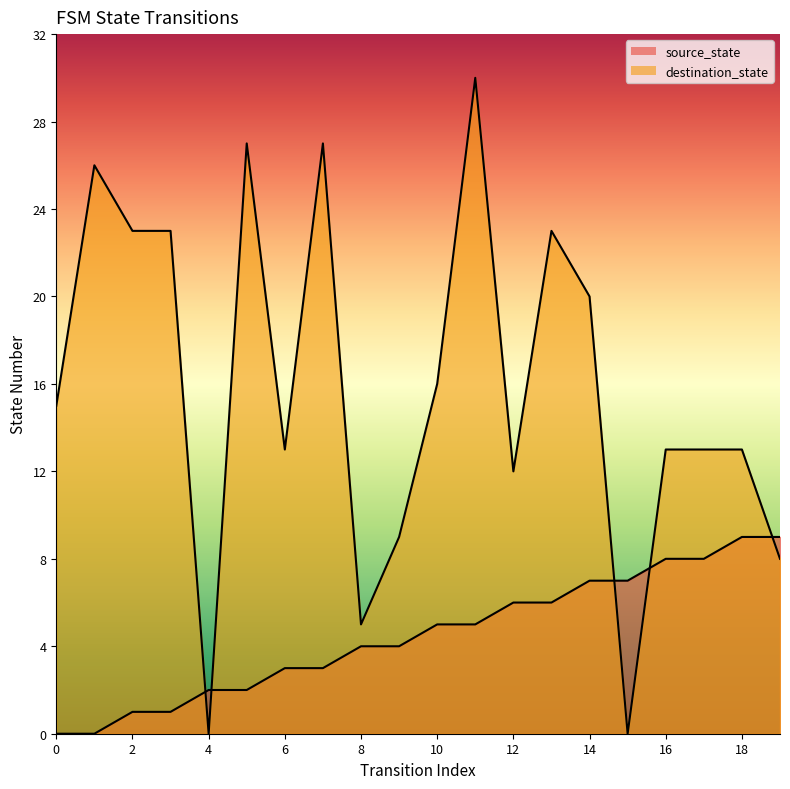

What is the highest value of the source_state series?

9